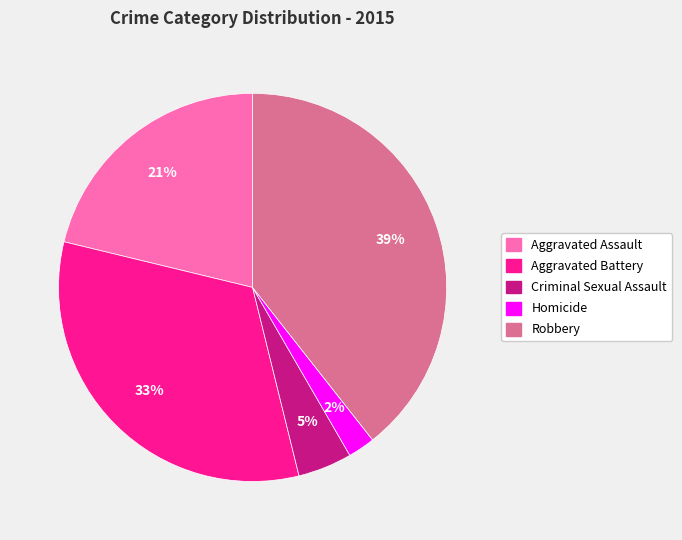

Rank the categories by value from highest to lowest.

Robbery, Aggravated Battery, Aggravated Assault, Criminal Sexual Assault, Homicide